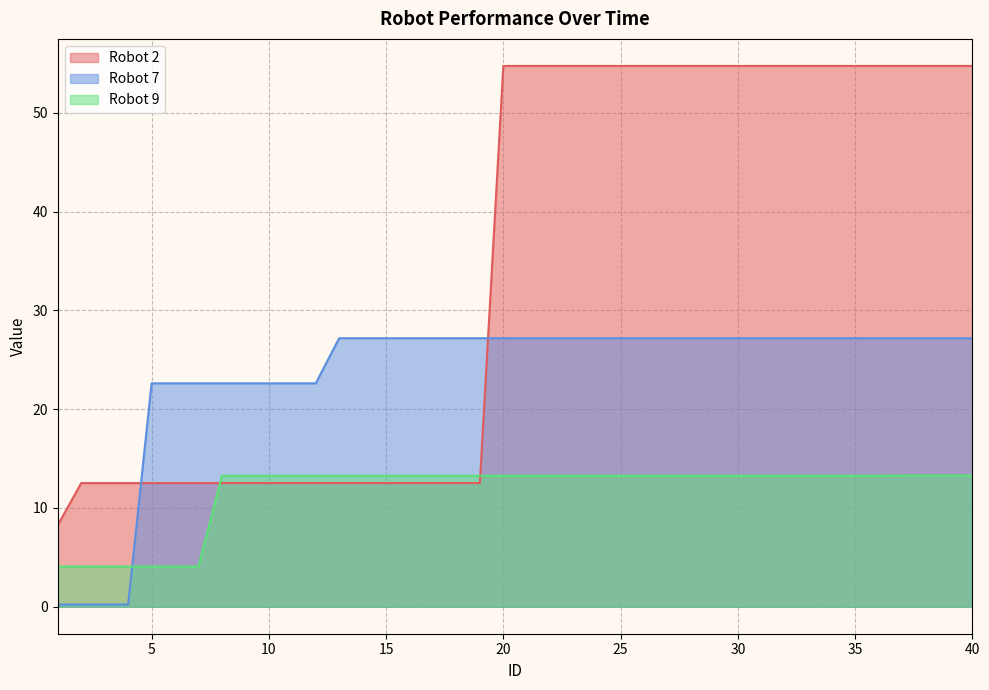

What is the value of the Robot 7 point at the 39th from the left?

27.2